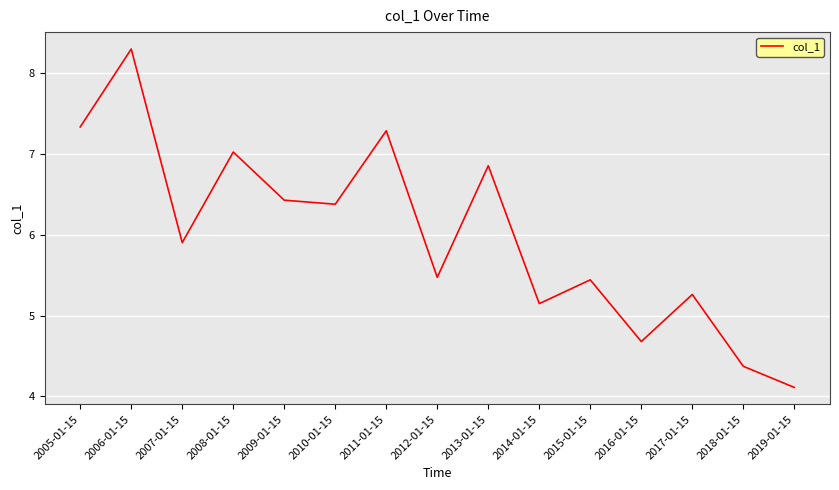

Which has a higher value, 2011-01-15 or 2013-01-15?

2011-01-15